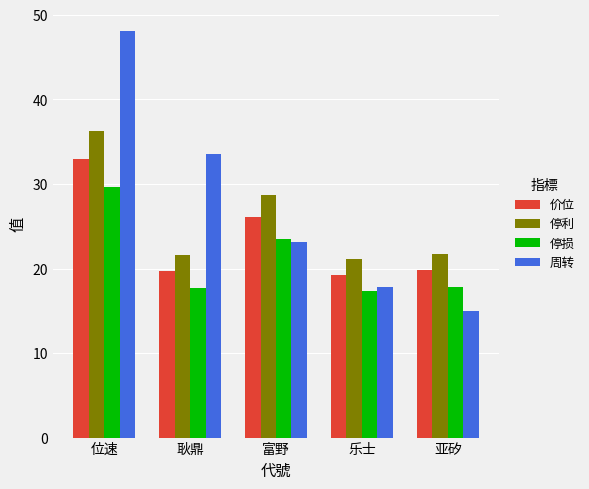

What position from the right is 位速?

5